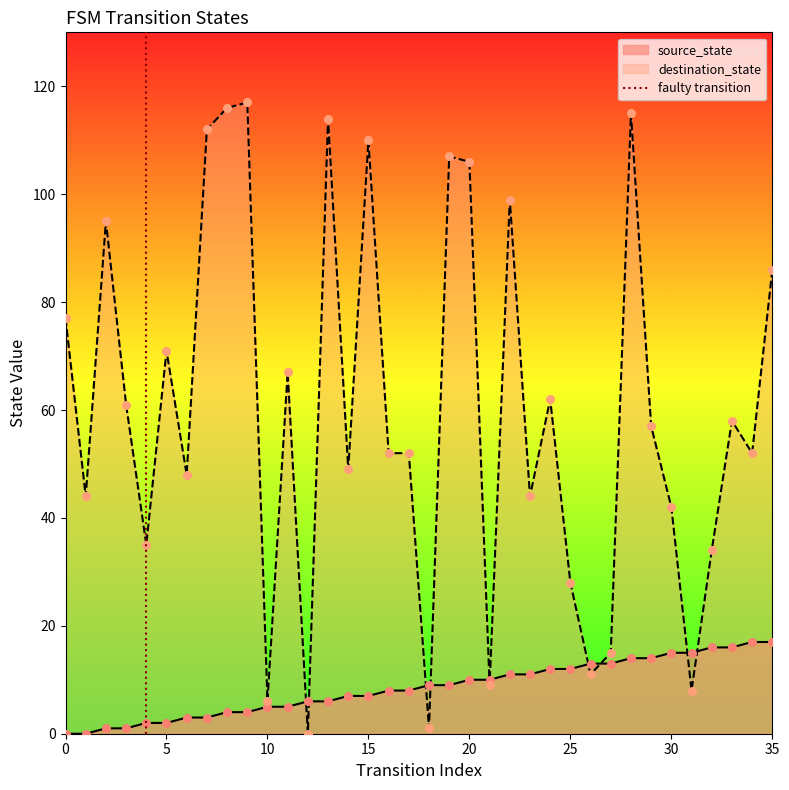

The value of destination_state at 20 is 106. True or false?

True